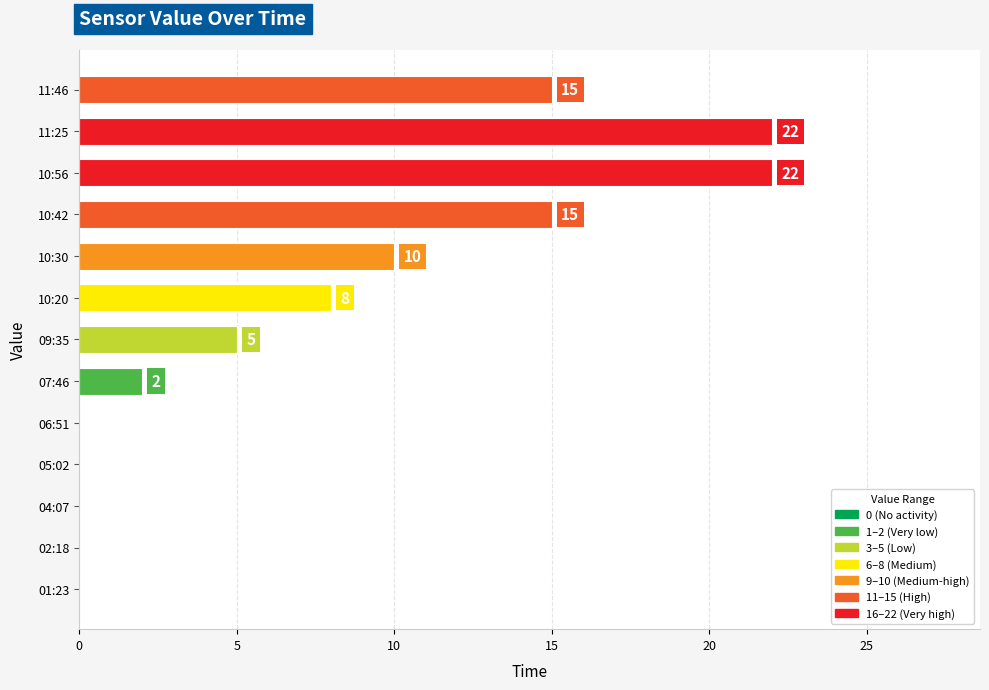

What is the greatest value displayed?

22